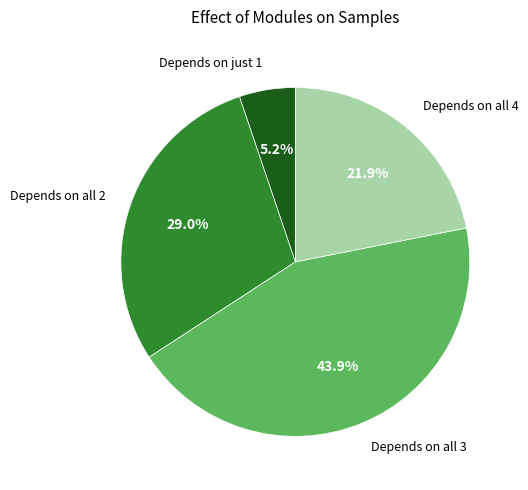

Do Depends on all 3 and Depends on all 4 together represent more than half of the pie?

Yes